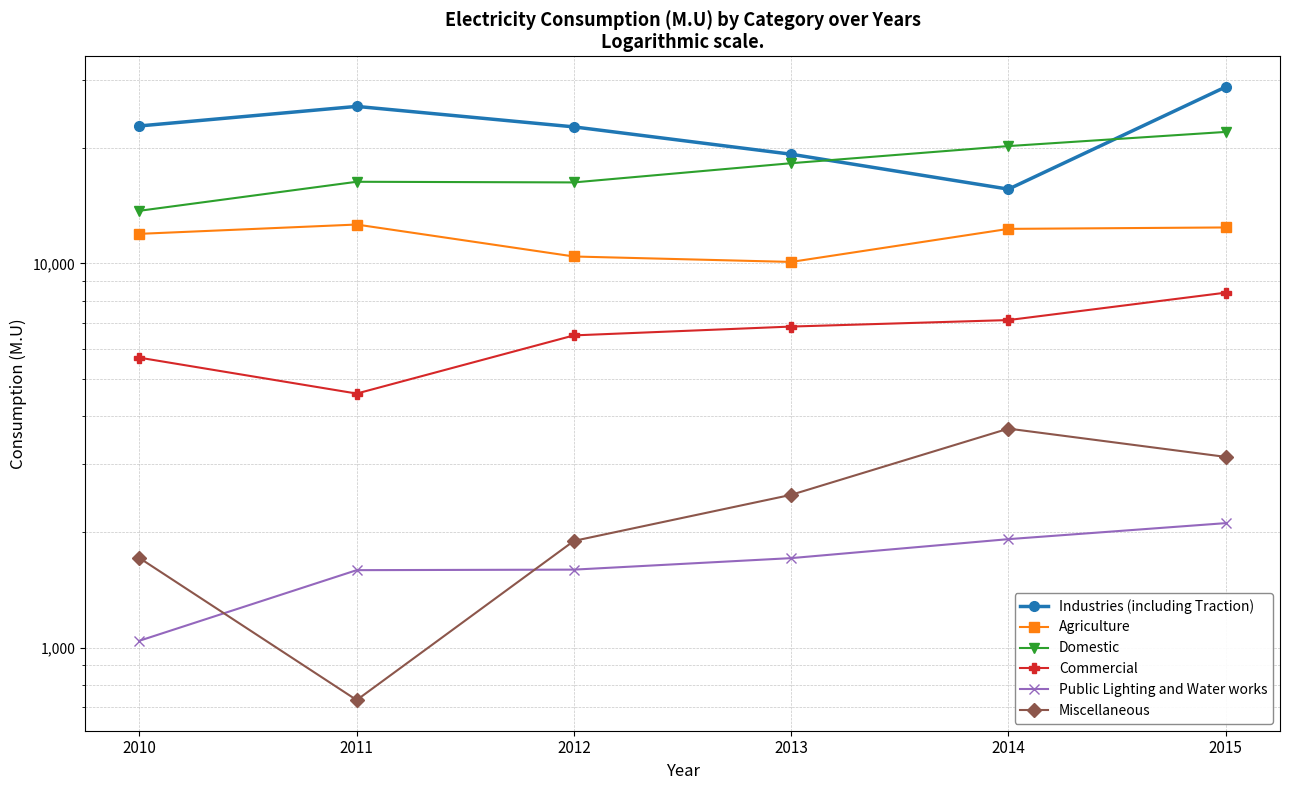

At which label is Domestic closest to 17849?

2013